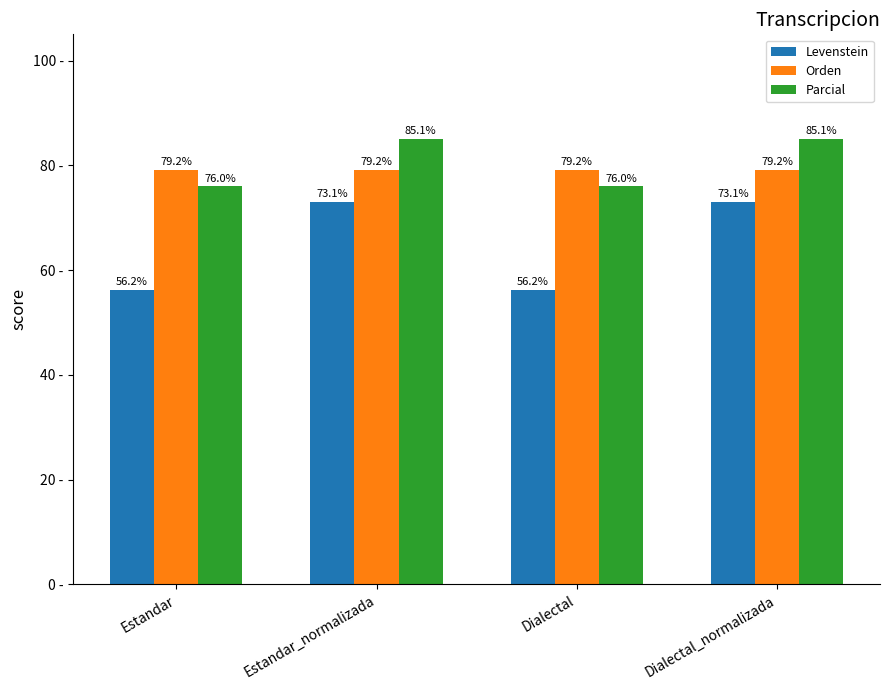

Is the value of Levenstein at Estandar_normalizada greater than the value of Parcial at Estandar?

No